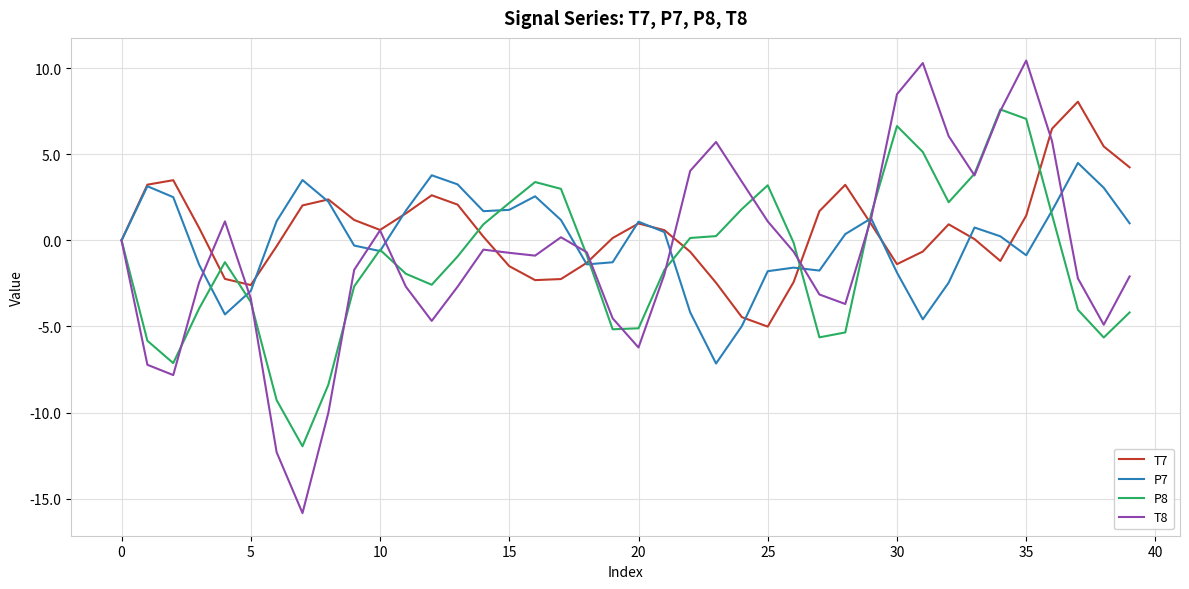

Which series has the largest range (max minus min)?

T8